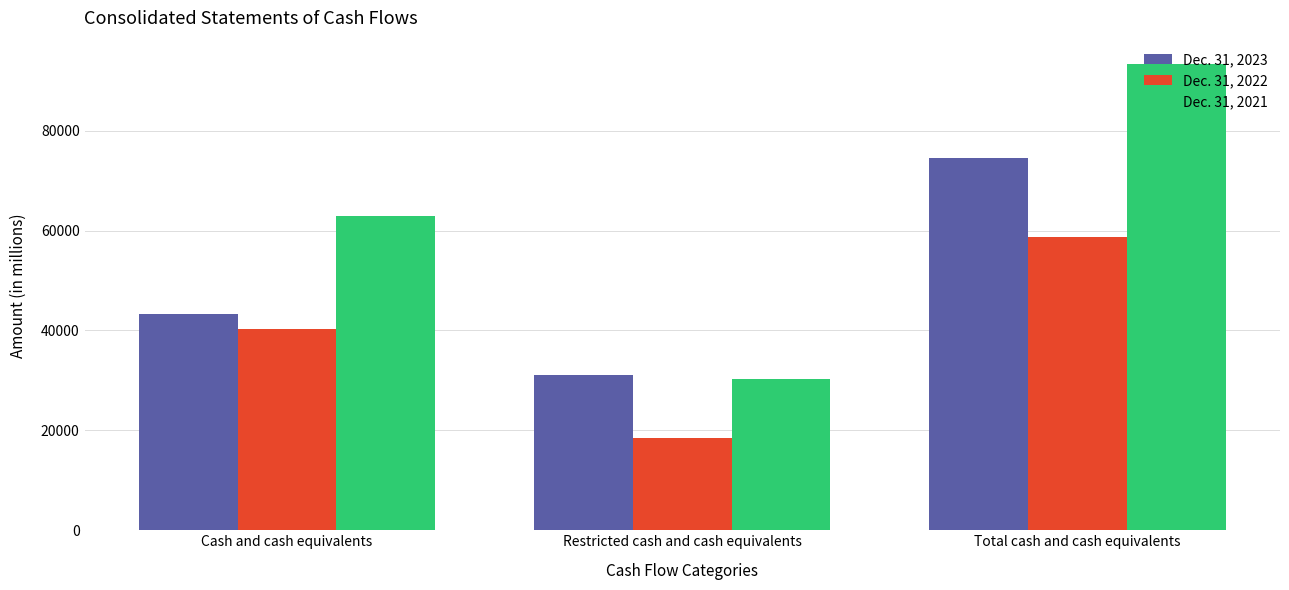

How many distinct data groups are displayed?

3